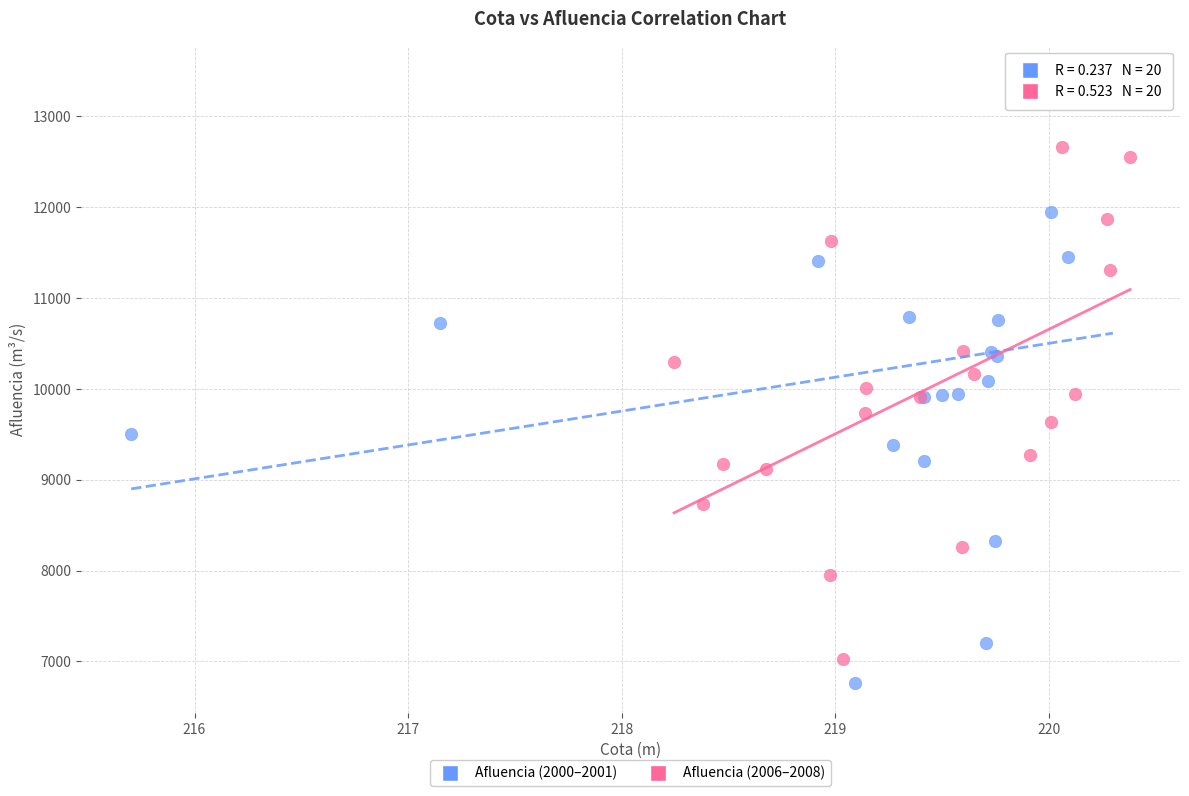

Which series reaches the maximum Y coordinate?

Afluencia (2000–2001)